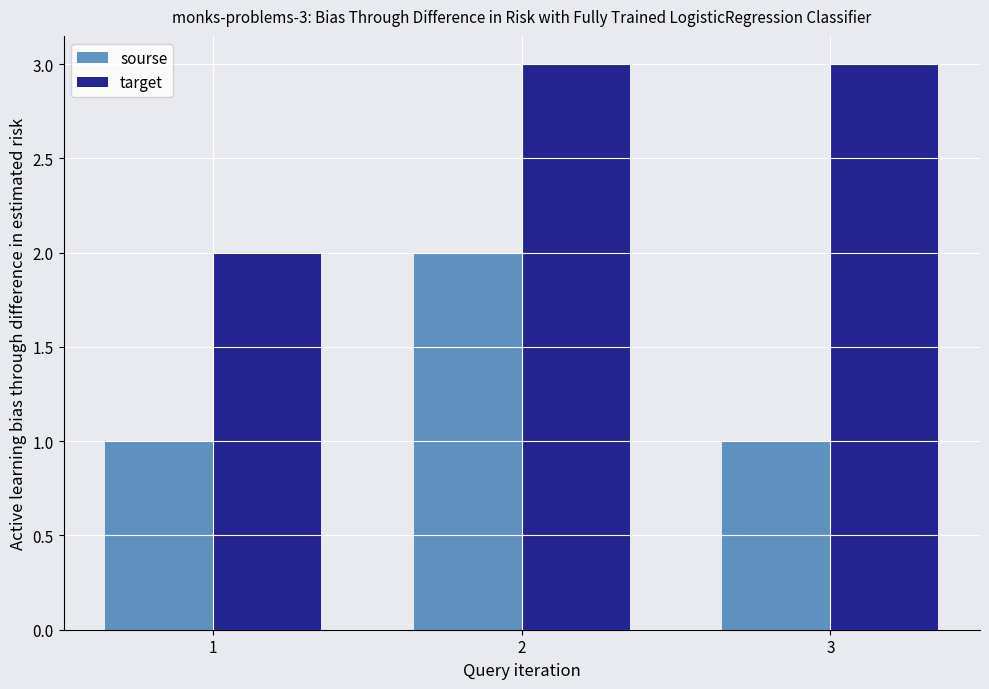

What is the sum of the sourse values at 3 and 2?

3